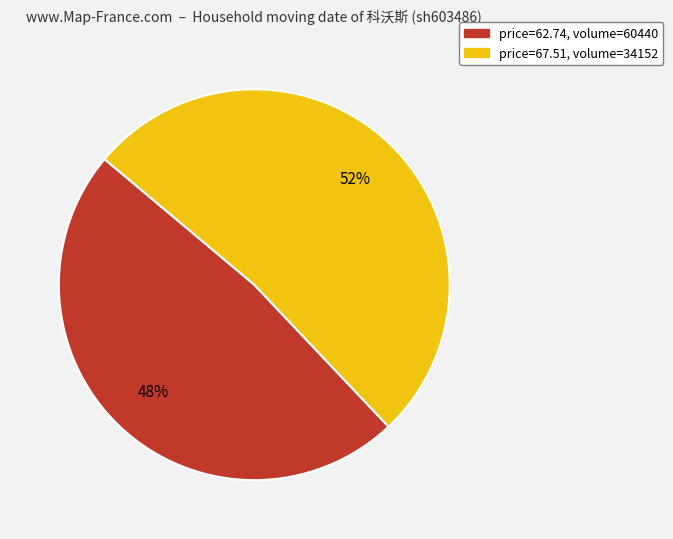

Does any single category account for the majority?

Yes